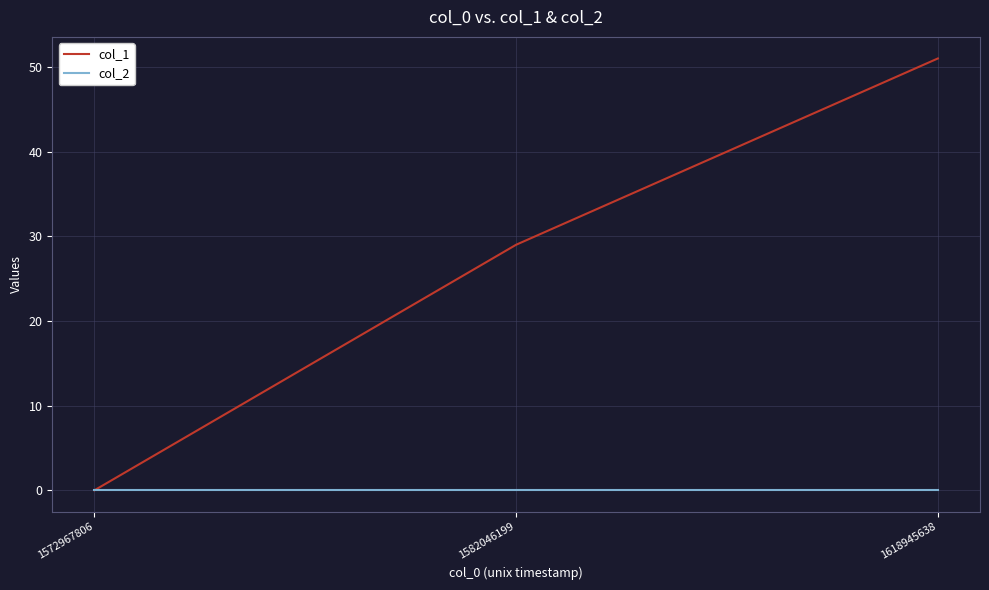

Which series has the largest range (max minus min)?

col_1